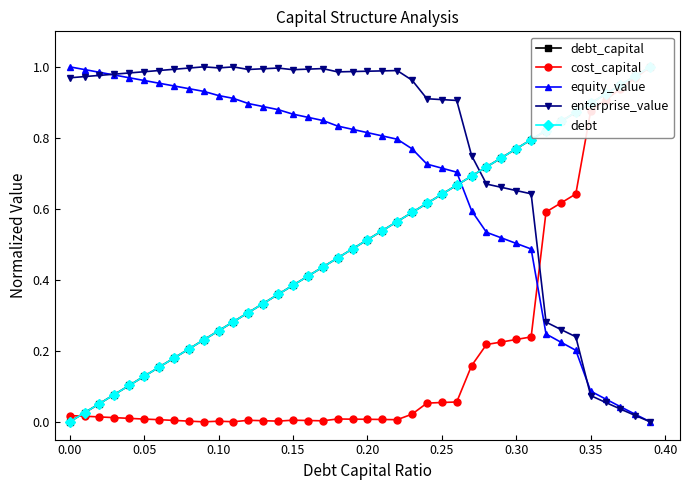

The debt_capital series shows 0.9 at 0.35. True or false?

True